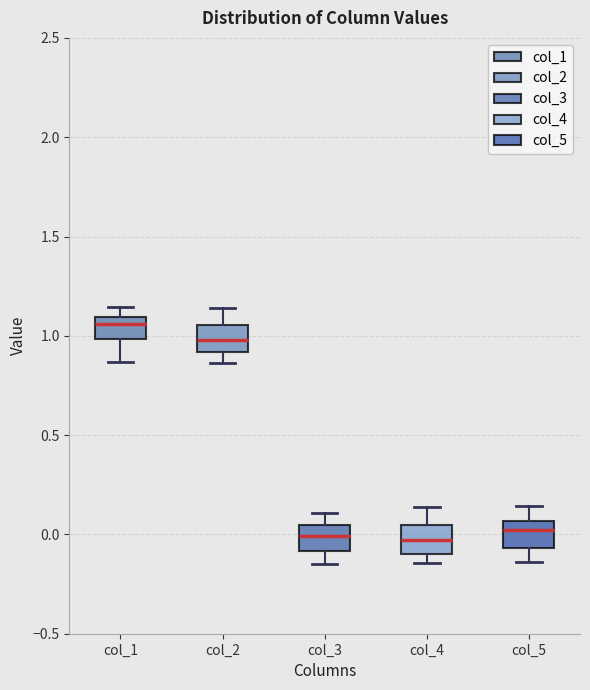

Where does the median line of the box for col_2 sit on the y-axis? The values are not printed on the chart, so give them approximately, as read against the axis.

1.00